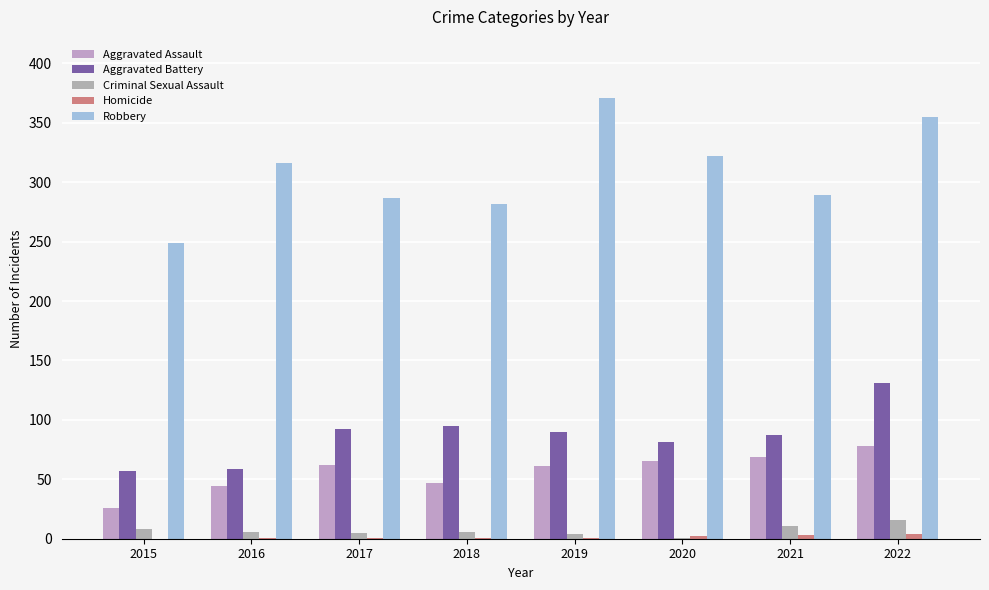

Are the bars horizontal?

No